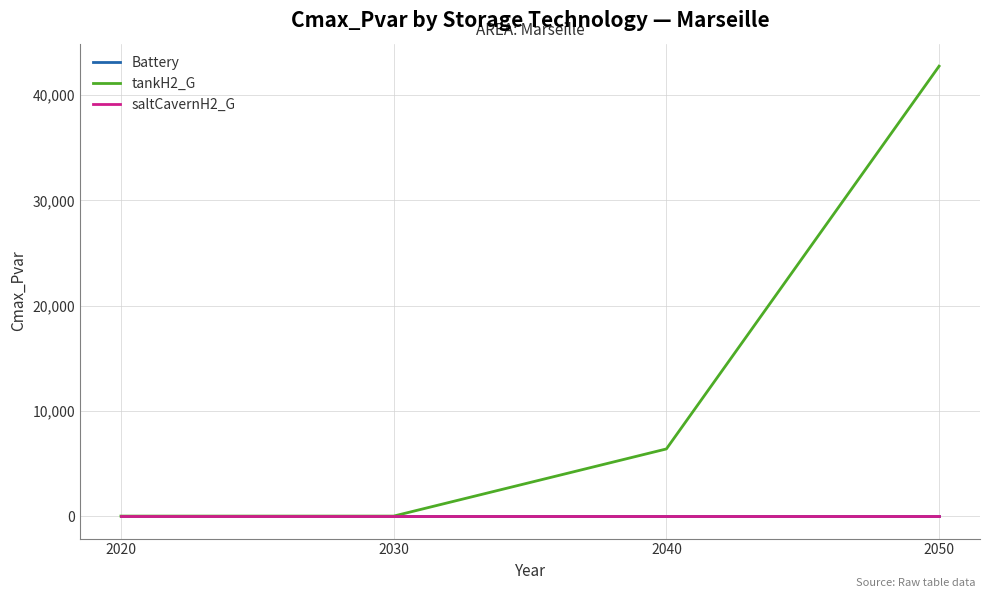

At which label does saltCavernH2_G reach its minimum?

2020